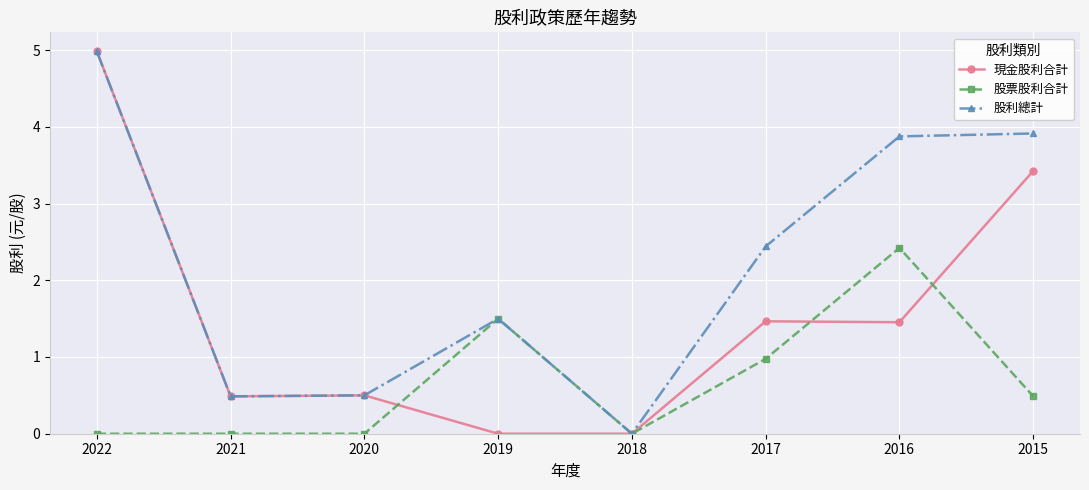

At 2017, list the series in order from largest to smallest.

股利總計, 現金股利合計, 股票股利合計